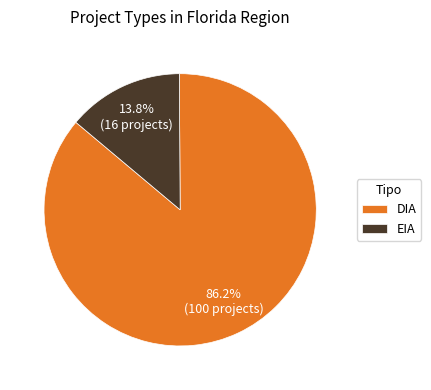

The DIA slice represents 80% of the pie. True or false?

False